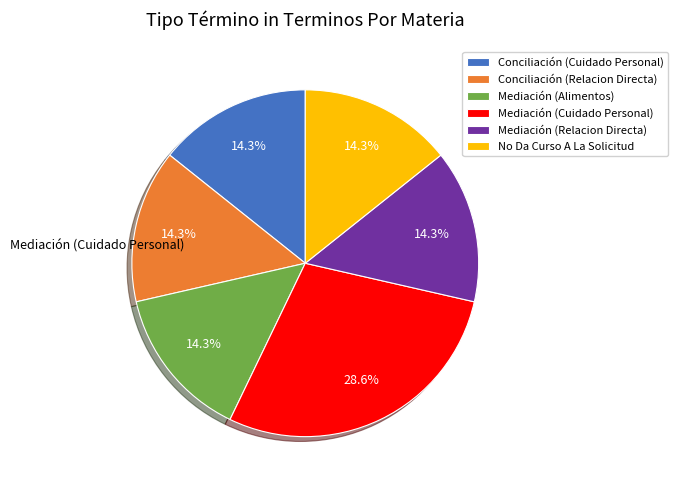

Does any single category account for the majority?

No